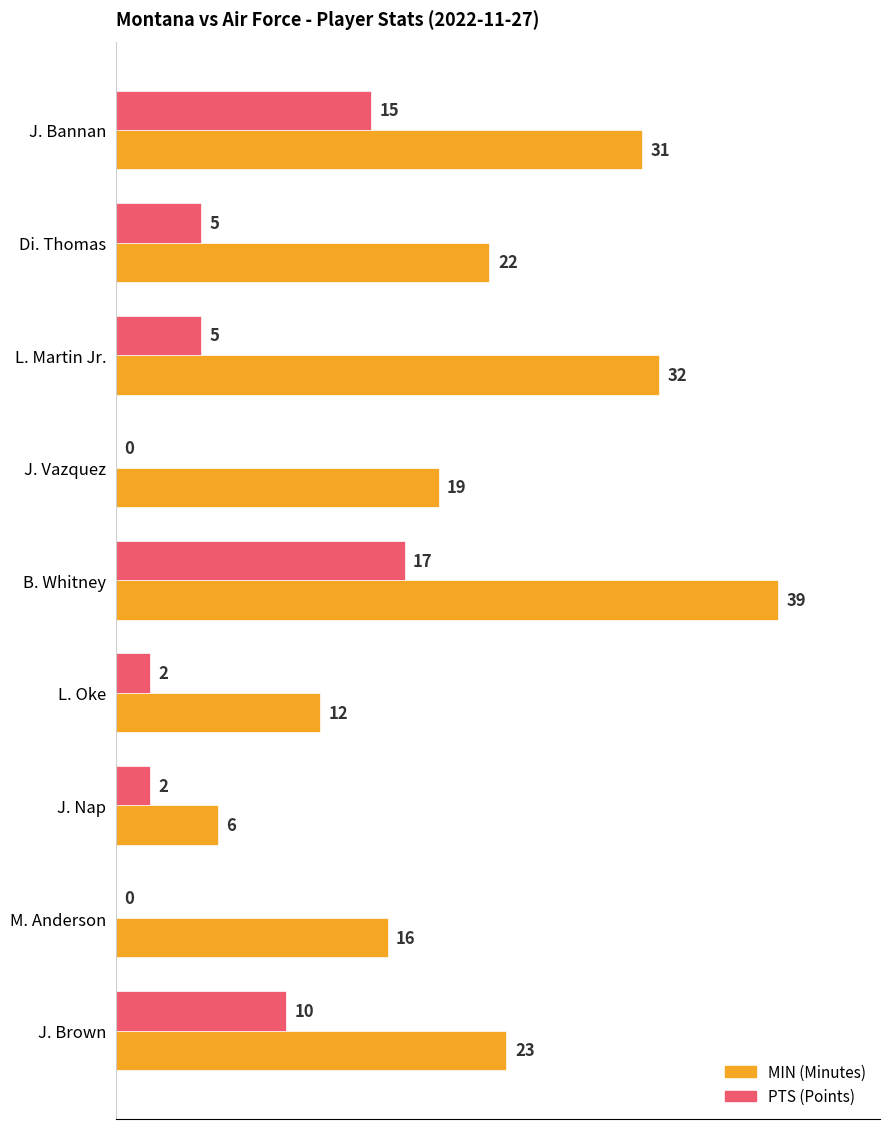

At which category is the sum across all series the highest?

B. Whitney